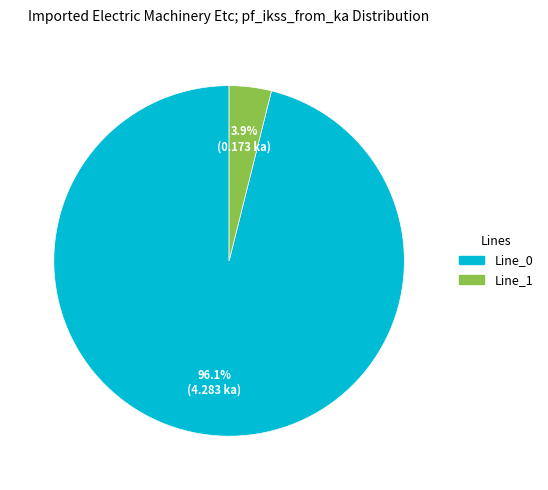

Which category has the biggest portion of the pie?

Line_0